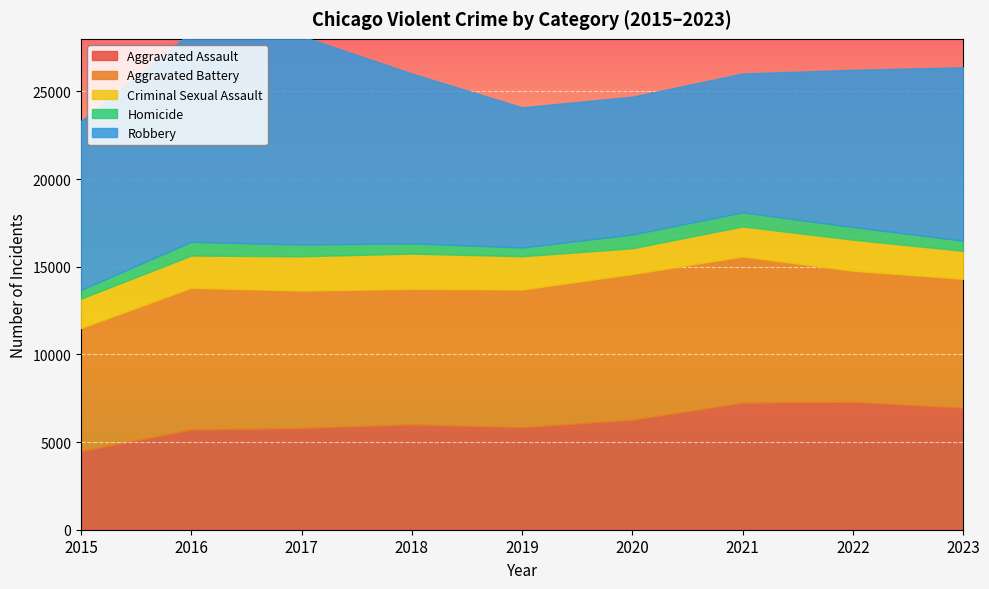

Between 2017 and 2018, which series saw the biggest shift?

Robbery